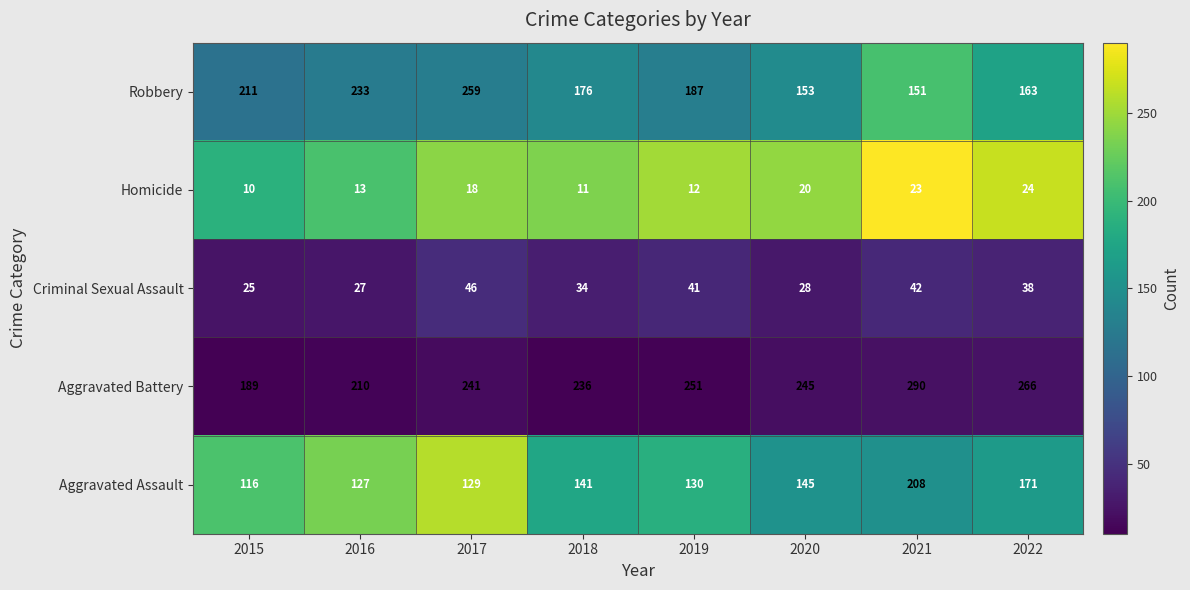

How many data points in Criminal Sexual Assault are less than 38?

4